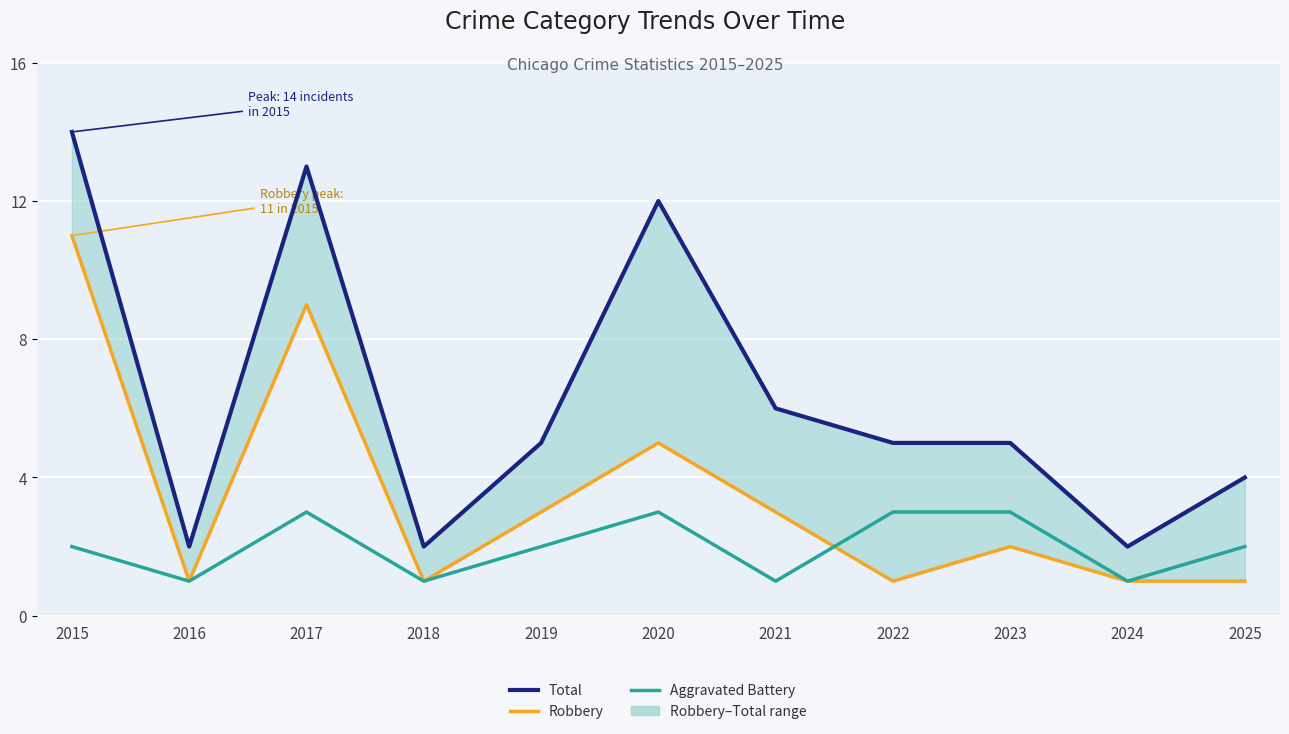

Where is the first local maximum for Total?

2017